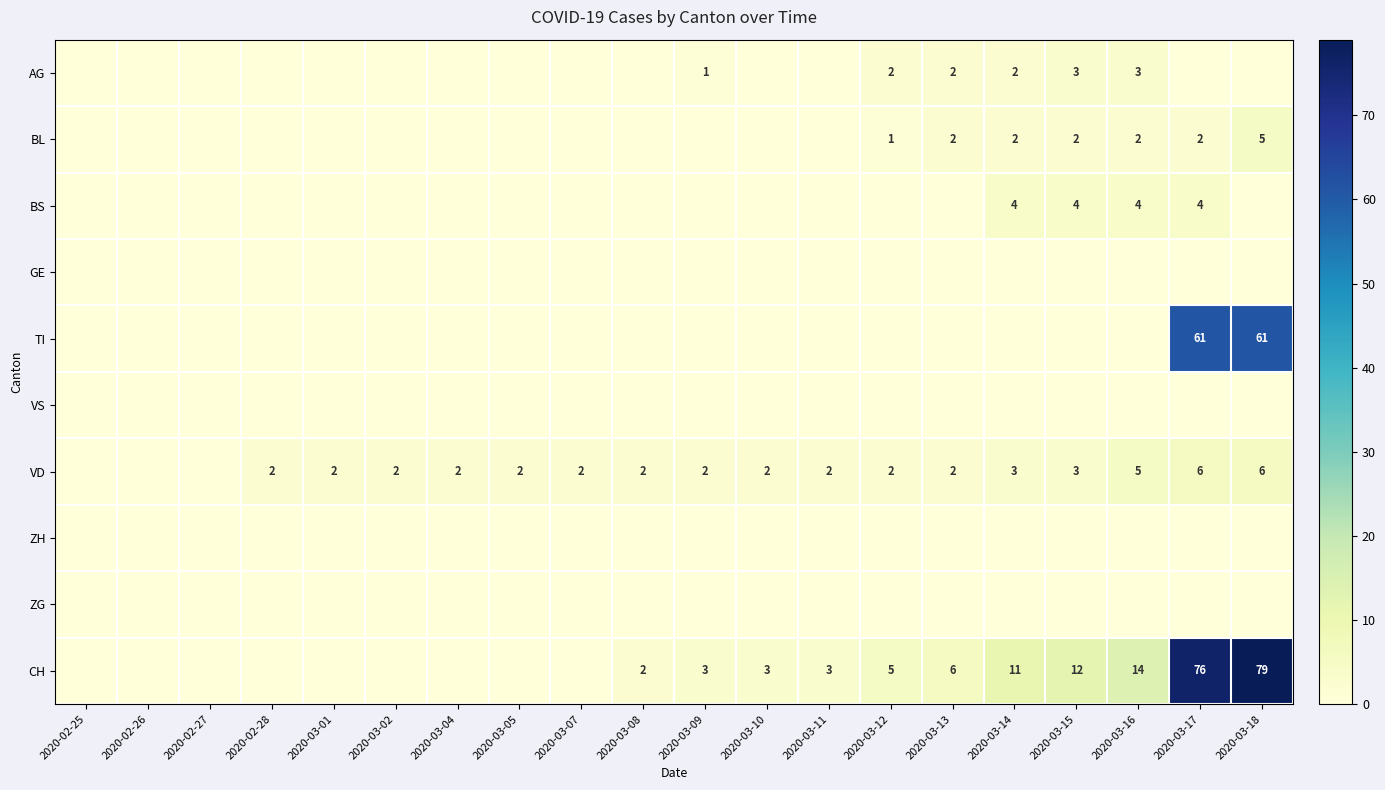

True or false: BS has a value of 4 at 2020-03-14.

True